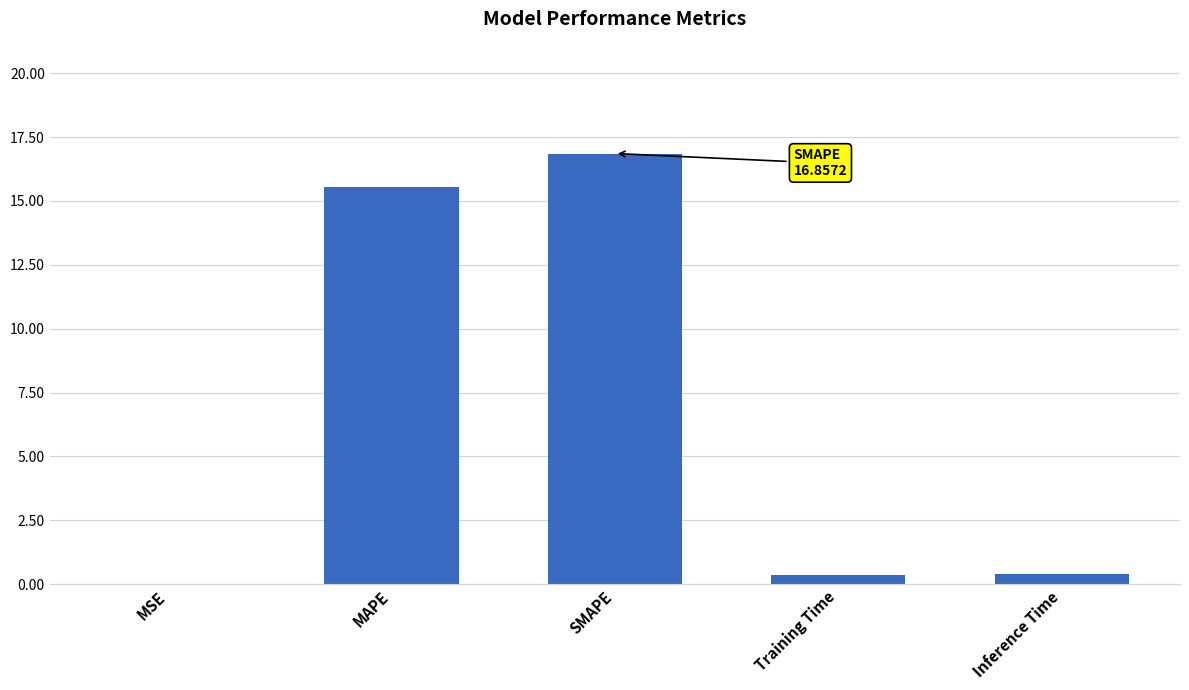

At which category does the chart reach its peak across all series?

SMAPE